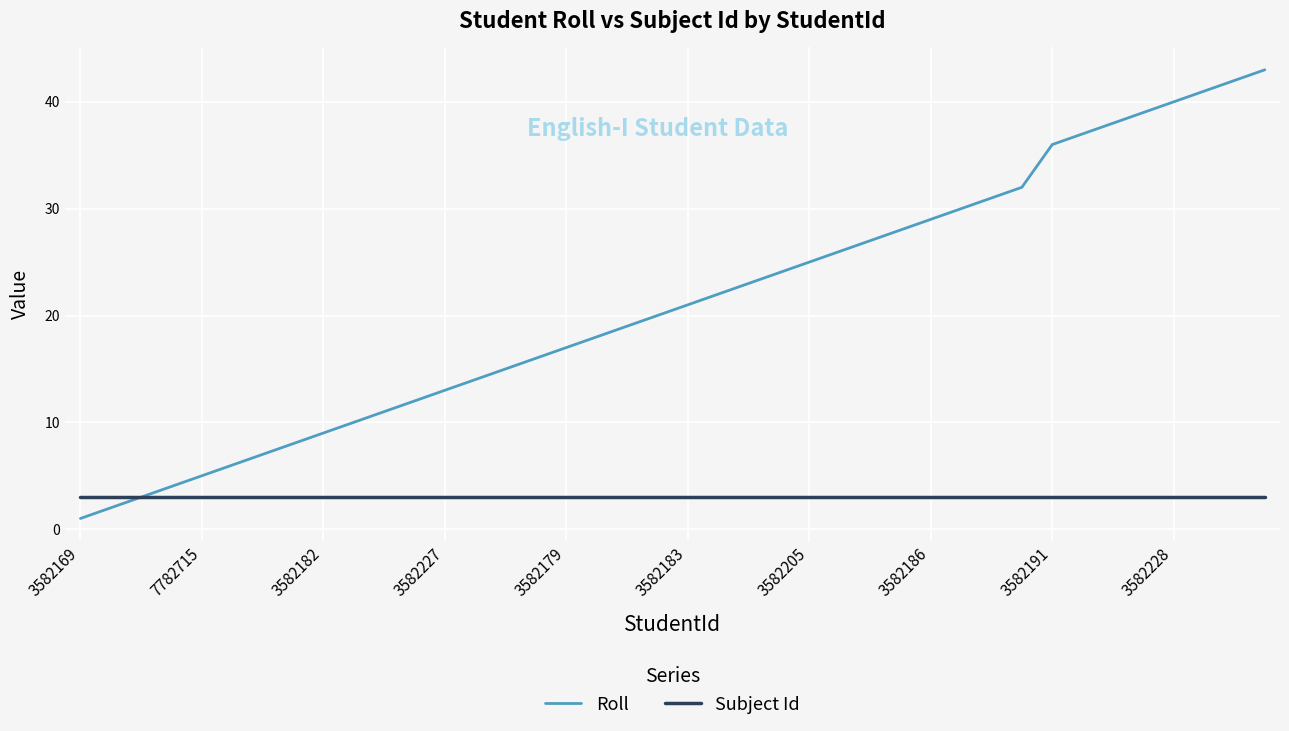

What is the highest value of the Subject Id series?

3